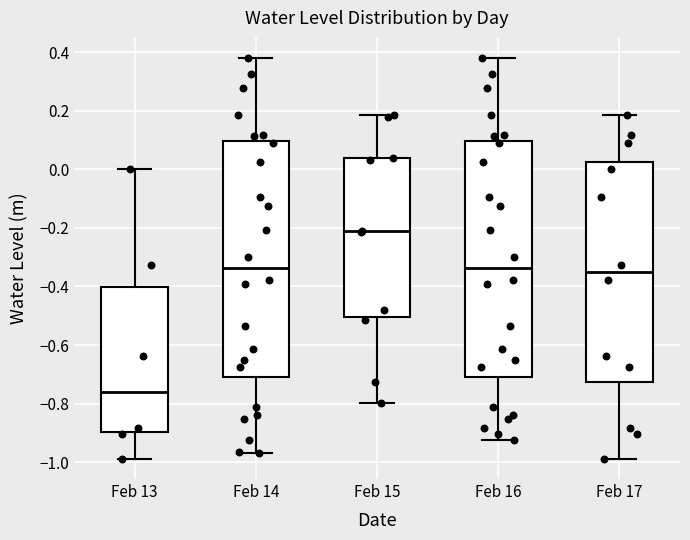

Reading left to right, read every box against the y-axis: the position of its median line, the range the box covers, and the ends of its whiskers. The values are not printed on the chart, so give them approximately, as read against the axis.

Feb 13: median -0.76, box -0.90 to -0.40, whiskers -0.98 to 0.00
Feb 14: median -0.34, box -0.70 to 0.10, whiskers -0.96 to 0.38
Feb 15: median -0.22, box -0.50 to 0.04, whiskers -0.80 to 0.18
Feb 16: median -0.34, box -0.70 to 0.10, whiskers -0.92 to 0.38
Feb 17: median -0.36, box -0.72 to 0.02, whiskers -0.98 to 0.18